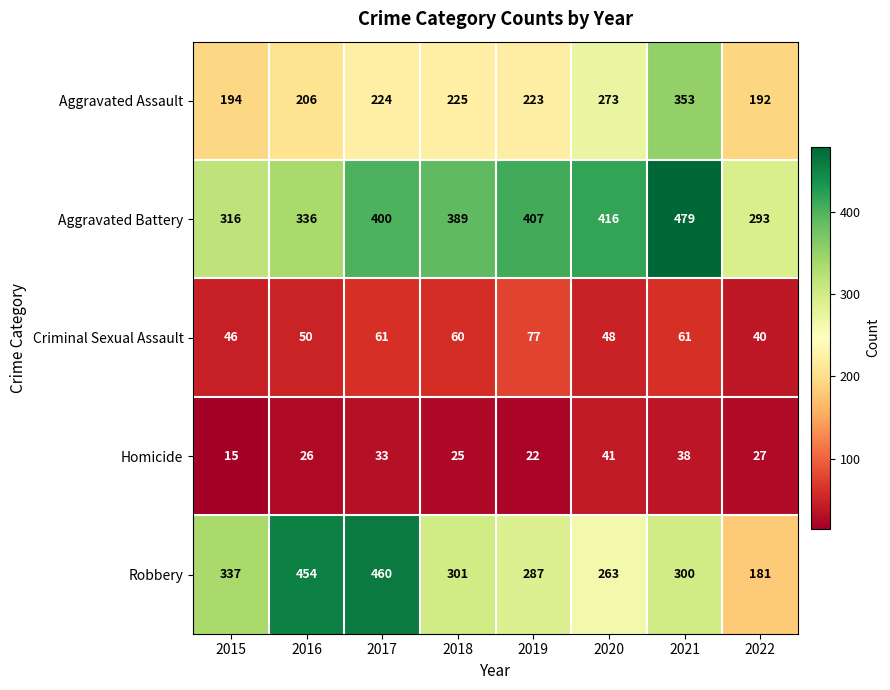

Which series has the largest total across all categories?

Aggravated Battery